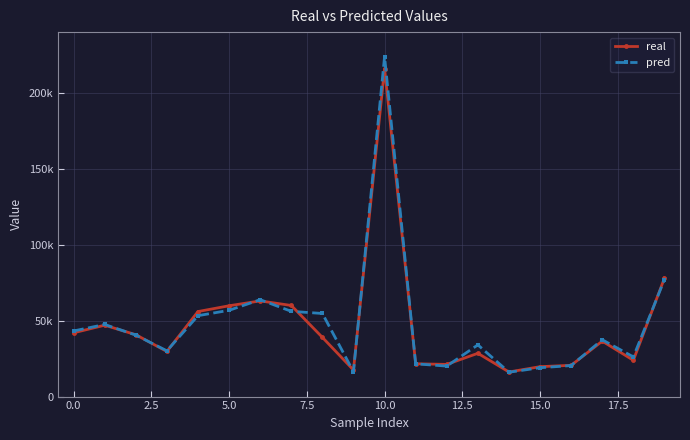

What are all the series names shown in the legend?

real, pred